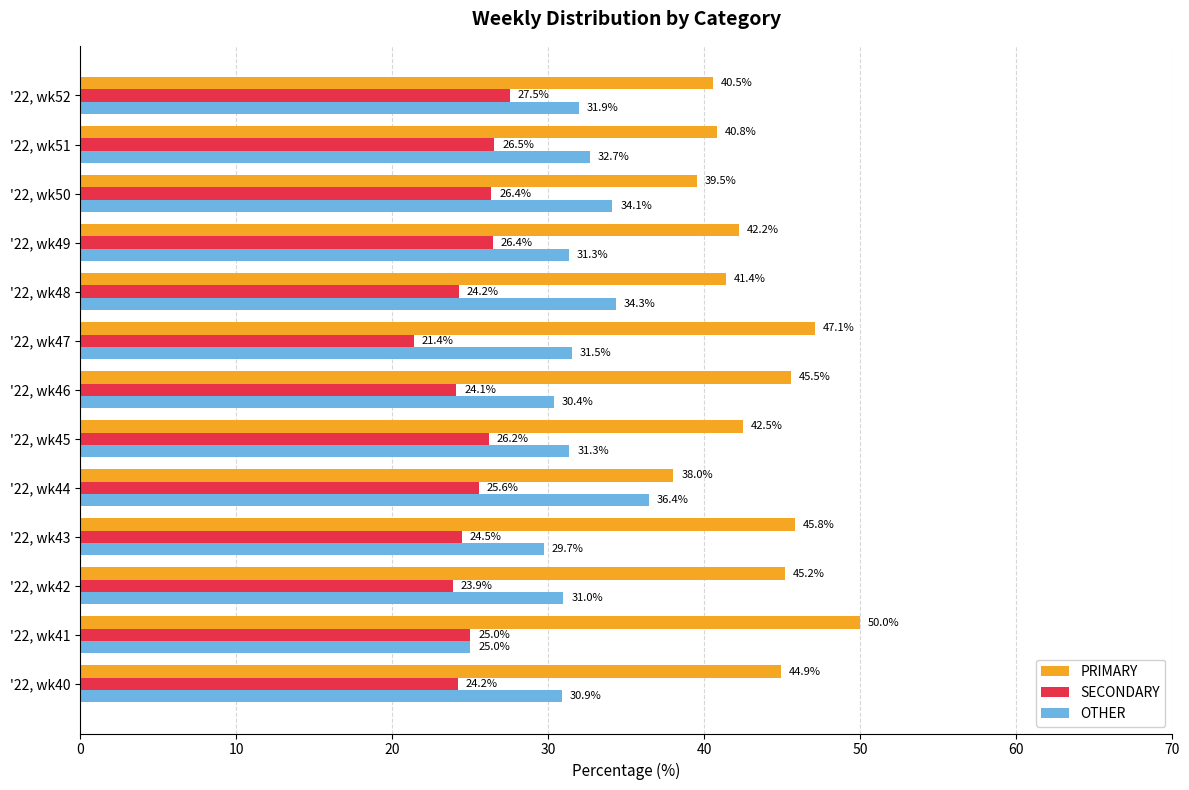

What is the average value of the PRIMARY series?

43.4